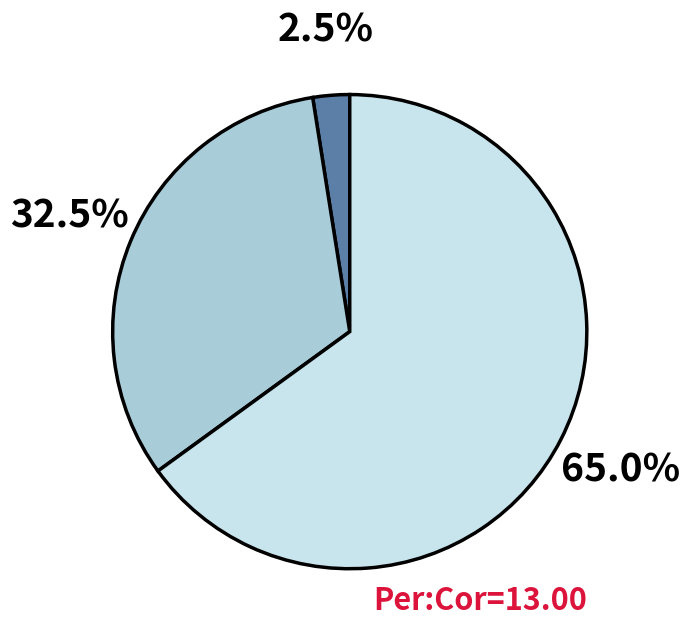

Is there any slice that represents more than half of the pie?

Yes